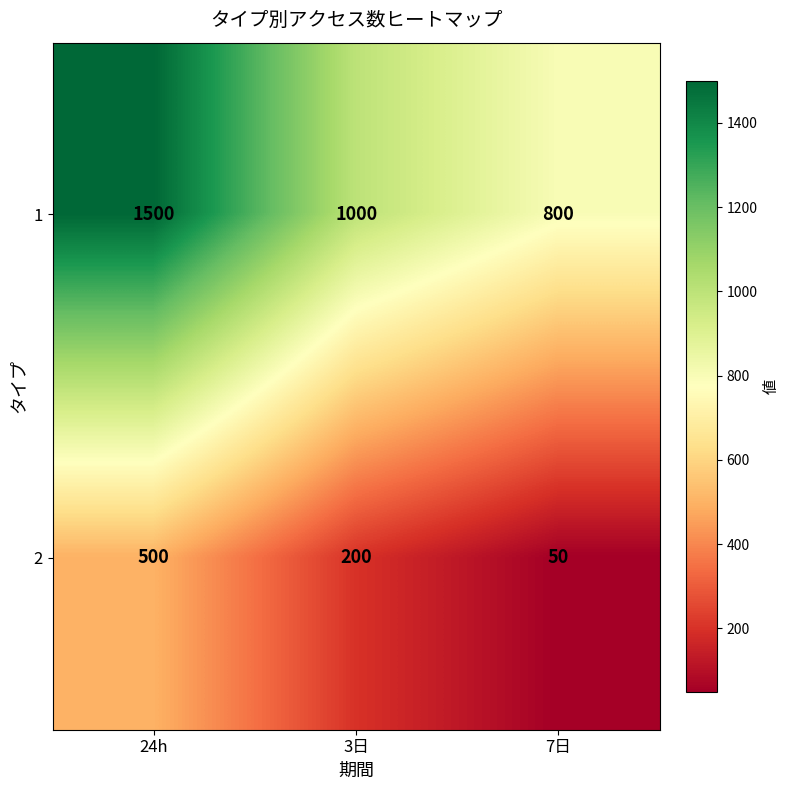

Where is 1 nearest to the value 1150?

3日